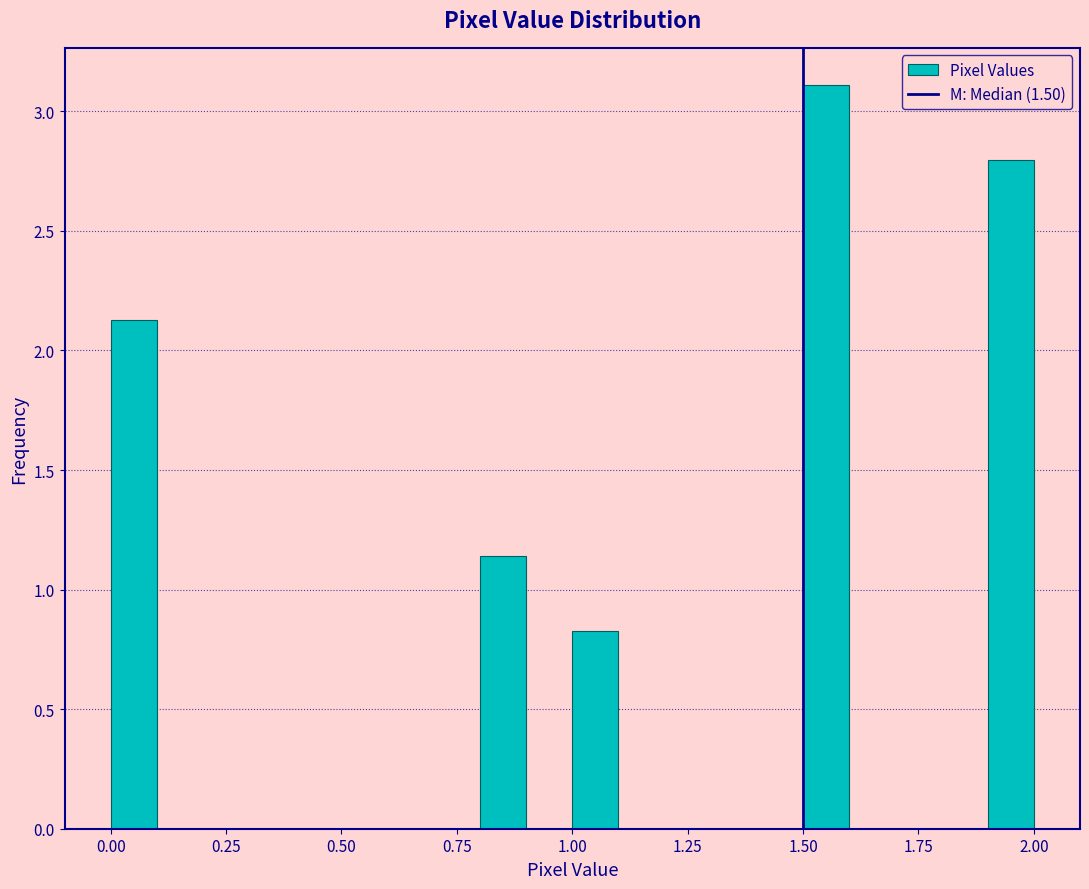

Around what value on the x-axis is the tallest bar? Give the approximate position of its centre, as read against the axis.

1.55